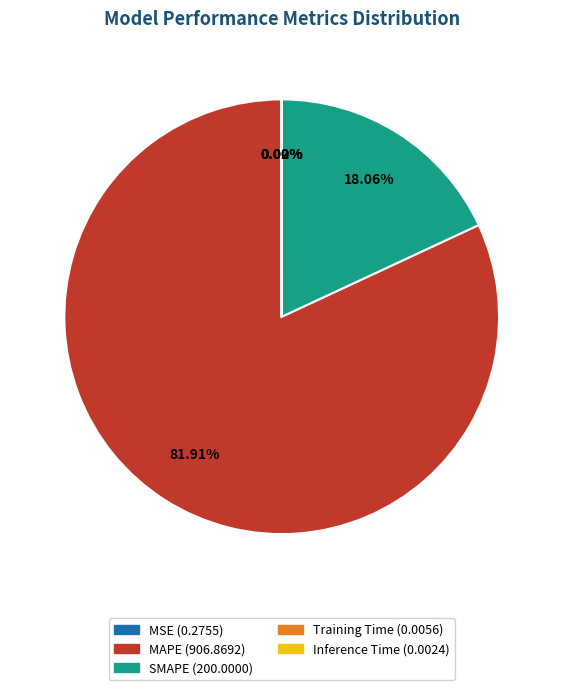

Is there a majority slice in this chart?

Yes